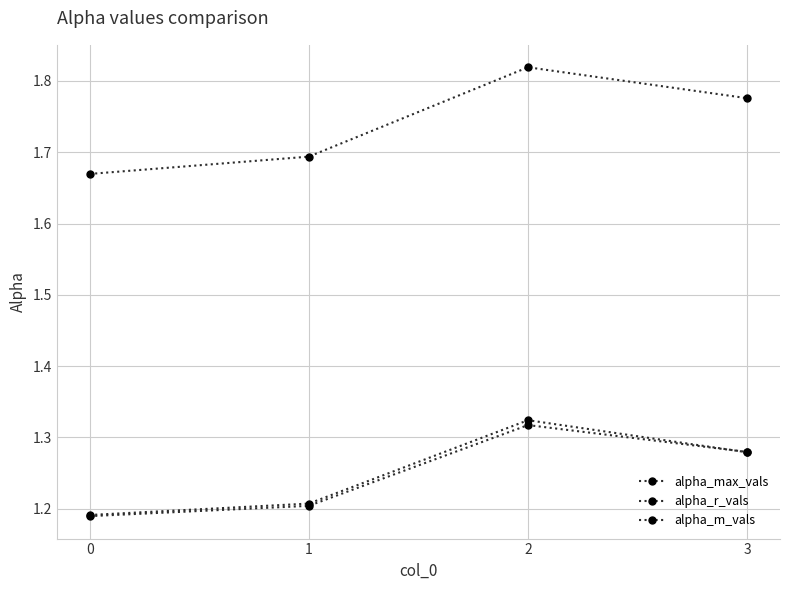

Count the alpha_max_vals values in the range 1 to 2.

4